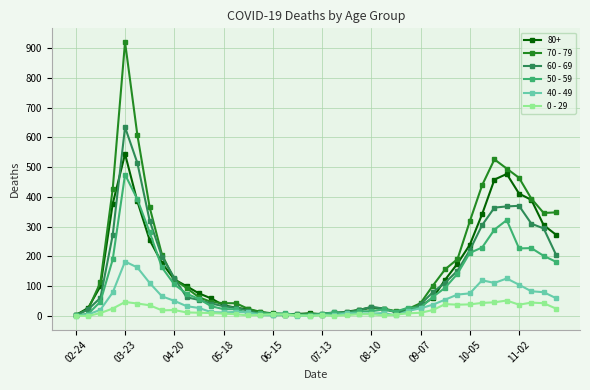

Which series has the widest spread of values?

70 - 79